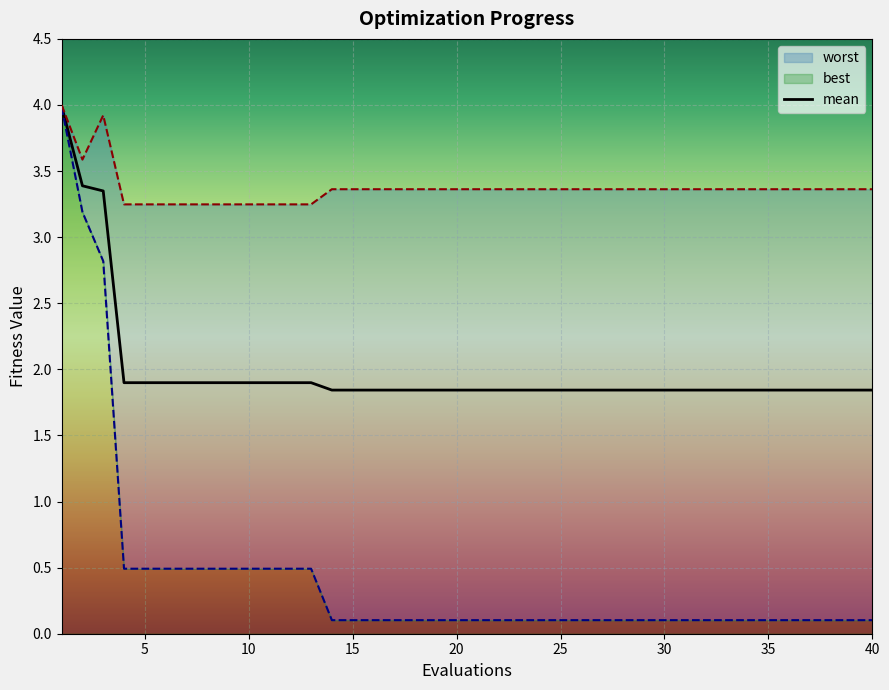

Rank the series by their maximum value, from lowest to highest.

best, mean, worst